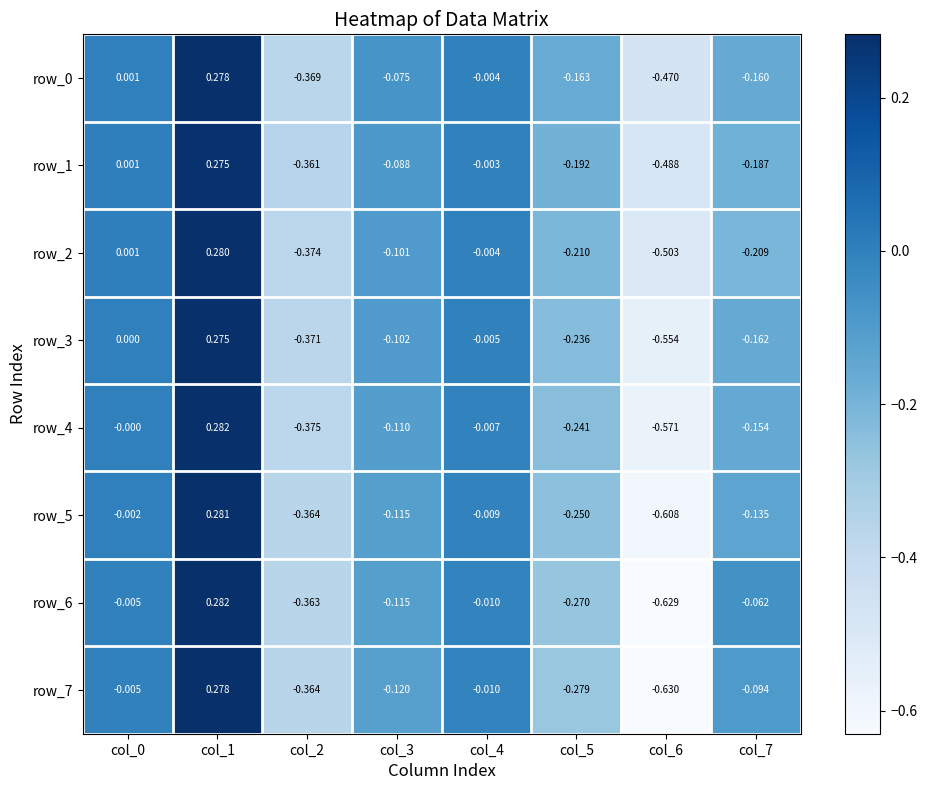

Is it true that row_7 equals -0.0 at col_0?

False